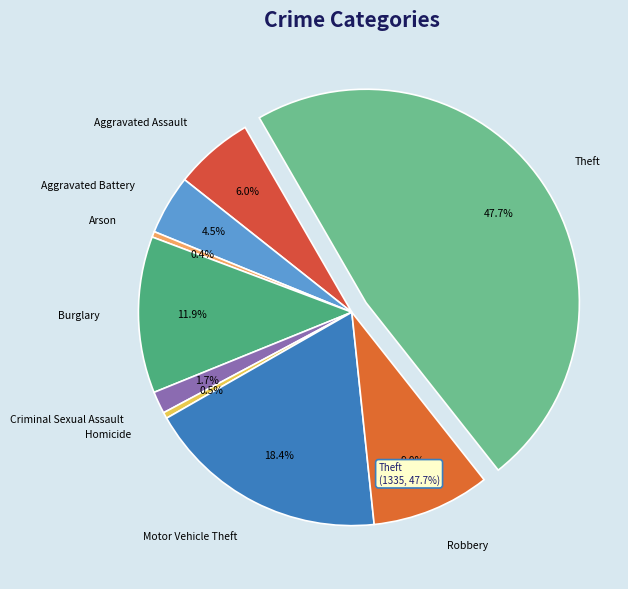

Between Theft and Aggravated Battery, which is larger?

Theft